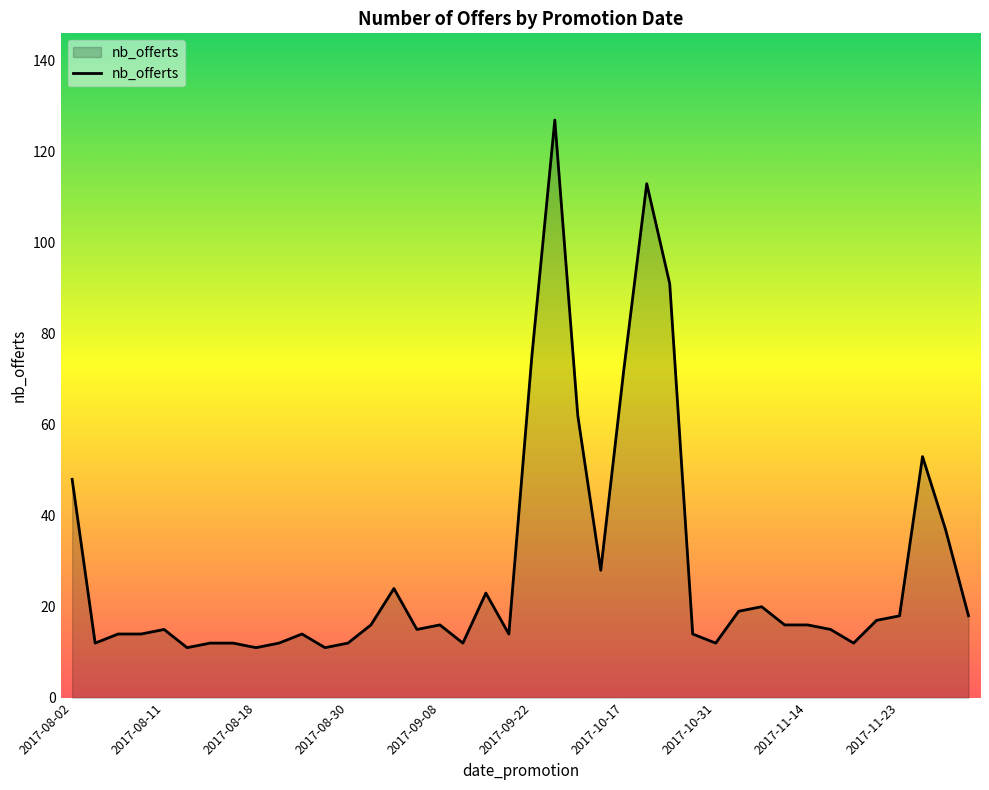

What is the difference between the maximum and minimum values?

116